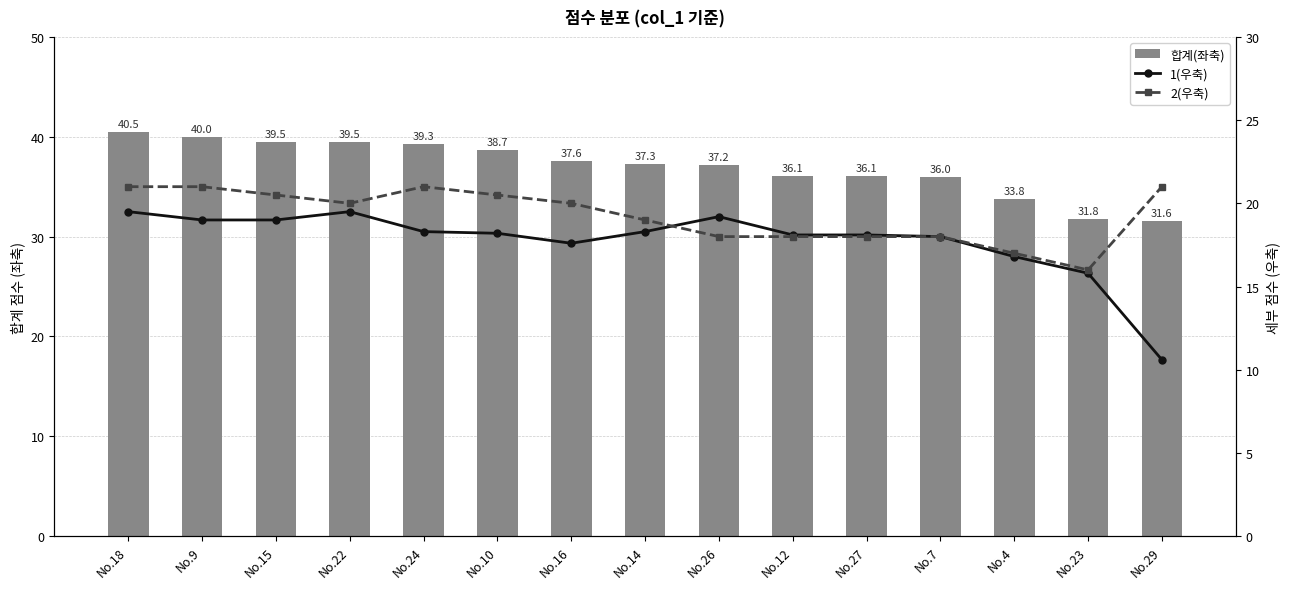

Reading left to right, what are all the values shown in this chart?

합계(좌축): 40.5	40.0	39.5	39.5	39.3	38.7	37.6	37.3	37.2	36.1	36.1	36.0	33.8	31.8	31.6
1(우축): 19.5	19.0	19.0	19.5	18.3	18.2	17.6	18.3	19.2	18.1	18.1	18.0	16.8	15.8	10.6
2(우축): 21.0	21.0	20.5	20.0	21.0	20.5	20.0	19.0	18.0	18.0	18.0	18.0	17.0	16.0	21.0